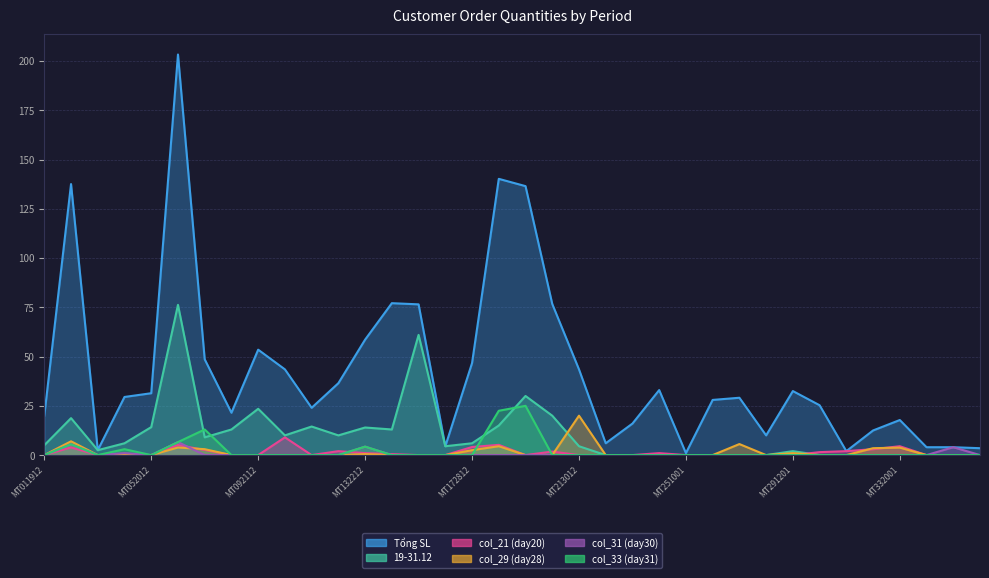

Reading left to right, list all the values displayed in this chart.

Tổng SL: 20.0	137.6	2.5	29.5	31.4	203.3	48.6	21.5	53.5	43.5	24.0	36.5	58.6	77.1	76.5	4.5	46.7	140.2	136.5	76.7	43.5	6.0	16.0	33.0	1.0	28.0	29.1	10.0	32.5	25.3	2.0	12.5	17.8	4.0	4.0	3.5
19-31.12: 5.0	18.8	2.5	6.0	14.2	76.2	9.0	13.0	23.5	10.0	14.5	10.0	14.0	13.0	61.0	4.5	6.0	15.0	30.0	20.0	4.5	0.0	0.0	0.0	0.0	0.0	0.0	0.0	2.0	0.0	0.0	0.0	0.0	0.0	0.0	0.0
col_21 (day20): 0.0	3.9	0.0	0.0	0.0	5.1	2.6	0.0	0.0	9.0	0.0	2.0	1.0	0.5	0.0	0.0	4.1	5.2	0.0	1.8	0.0	0.0	0.0	1.0	0.0	0.0	0.0	0.0	0.0	1.5	2.0	3.0	4.5	0.0	0.0	0.0
col_29 (day28): 0.0	7.0	0.0	0.0	0.0	3.9	3.0	0.0	0.0	0.0	0.0	0.0	0.5	0.0	0.0	0.0	2.5	4.5	0.0	0.0	20.0	0.0	0.0	0.0	0.0	0.0	5.6	0.0	1.0	0.0	0.0	3.5	3.8	0.0	0.0	0.0
col_31 (day30): 0.0	5.5	0.0	1.0	0.0	6.6	0.0	0.0	0.0	0.0	0.0	0.0	4.3	0.0	0.0	0.0	0.0	0.0	0.0	0.0	0.0	0.0	0.0	0.0	0.0	0.0	0.0	0.0	0.0	0.0	0.0	0.0	0.0	0.0	4.0	0.0
col_33 (day31): 0.0	5.5	0.0	3.0	0.0	6.6	13.0	0.0	0.0	0.0	0.0	0.0	4.3	0.0	0.0	0.0	0.0	22.5	25.0	0.0	0.0	0.0	0.0	0.0	0.0	0.0	0.0	0.0	0.0	0.0	0.0	0.0	0.0	0.0	0.0	0.0